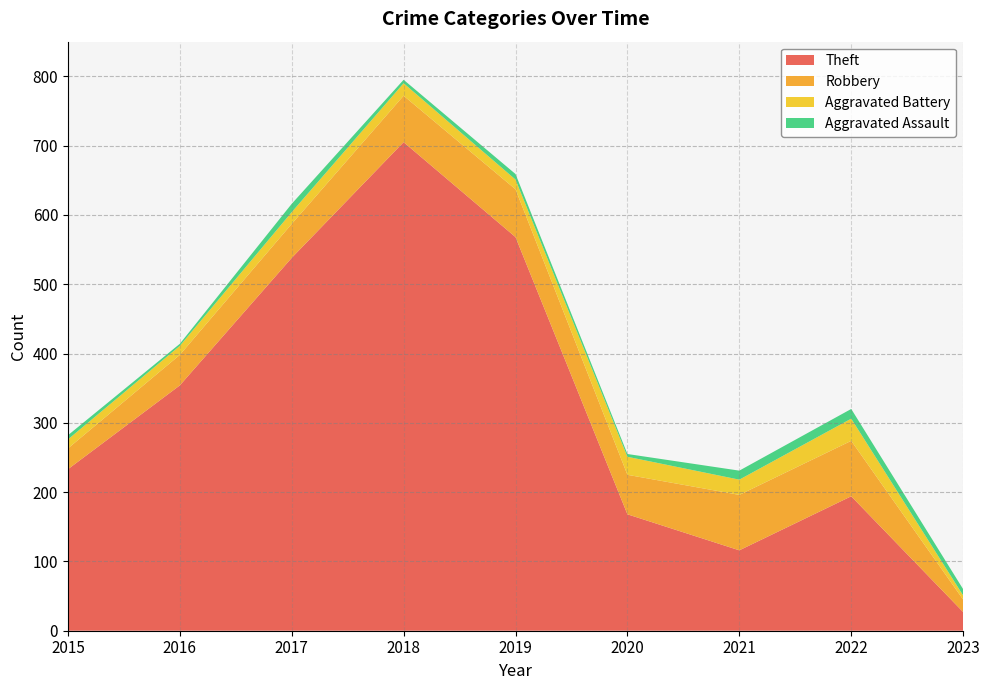

Reading left to right, what are all the values shown in this chart?

Theft: 233	354	538	705	568	168	116	194	27
Robbery: 30	44	49	67	69	57	80	80	18
Aggravated Battery: 13	13	17	18	14	26	22	32	6
Aggravated Assault: 6	3	12	5	8	4	13	14	9